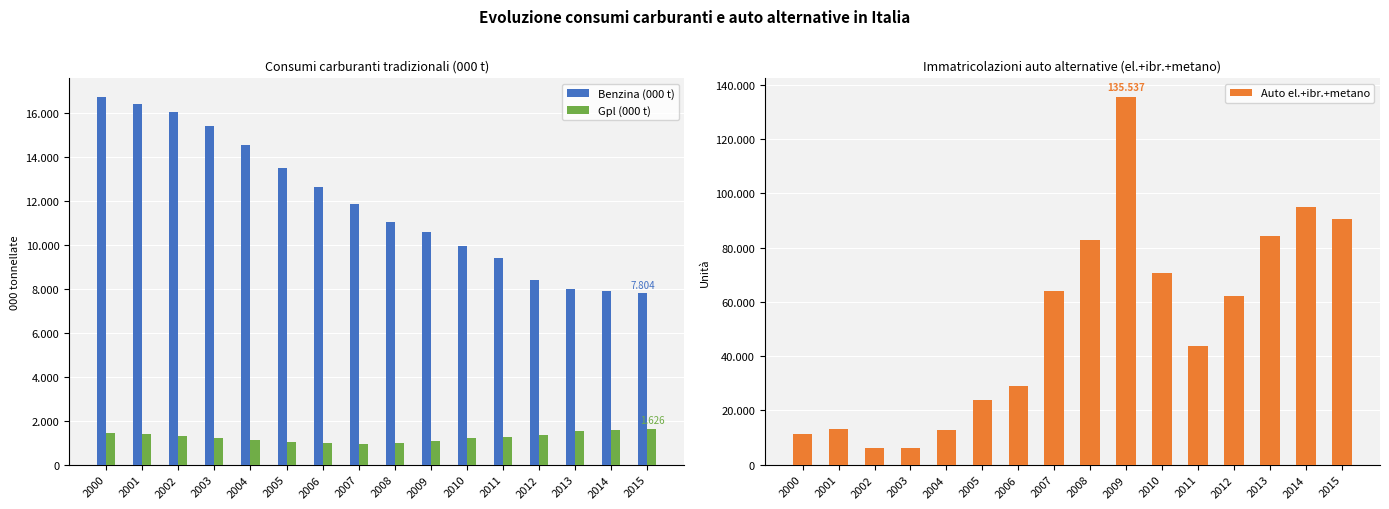

What is the sum of the Gpl (000 t) values at 2012 and 2009?

2454